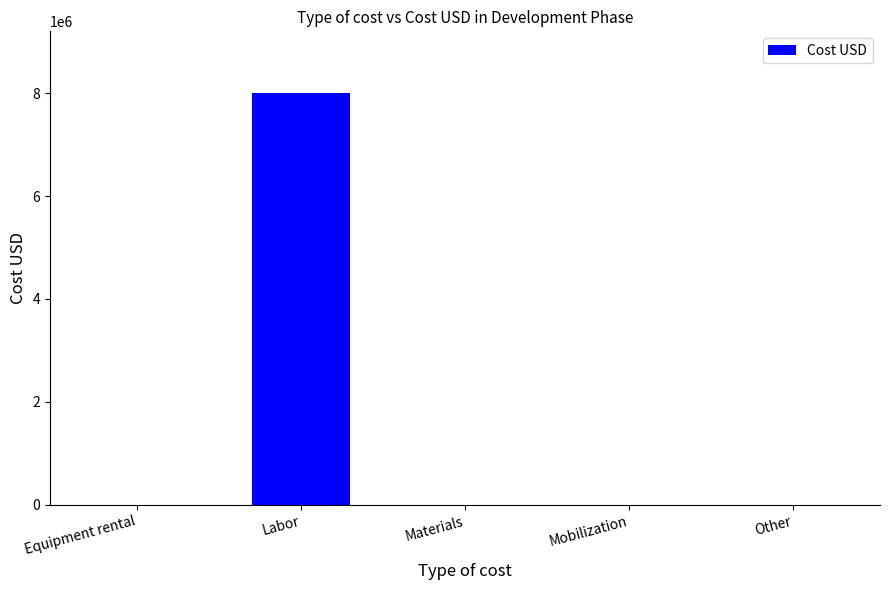

The value at Mobilization is 5302804. True or false?

False